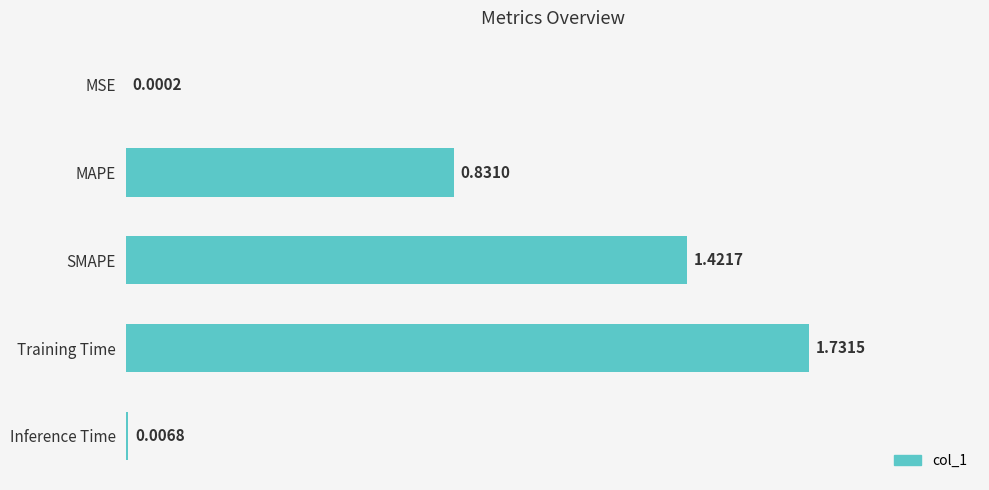

Approximately how many times larger is the value at MAPE compared to SMAPE?

0.6